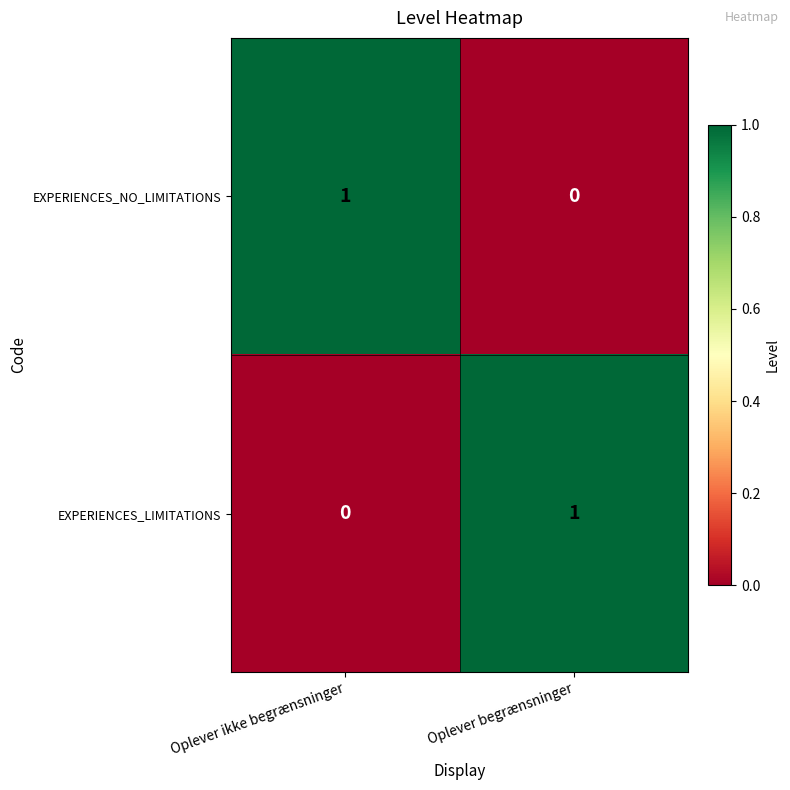

How many categories are shown in the chart?

2